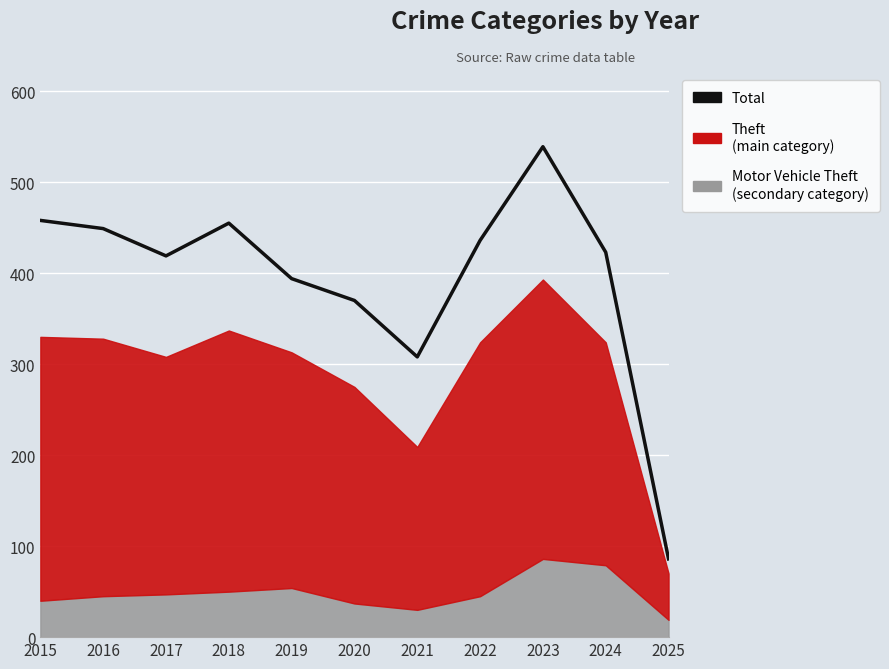

What is the change in value from 2020 to 2025?

-284